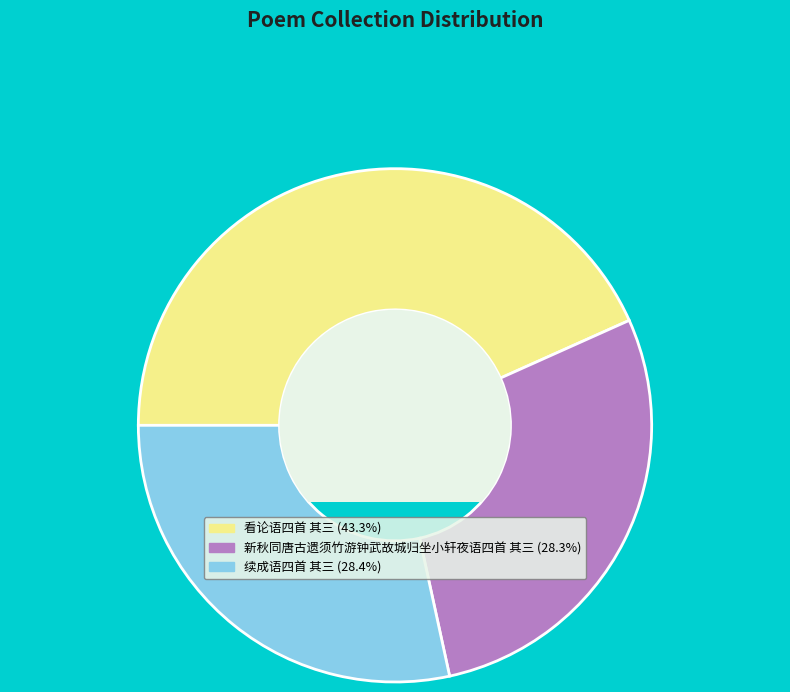

The 新秋同唐古遗须竹游钟武故城归坐小轩夜语四首 其三 slice represents 14% of the pie. True or false?

False